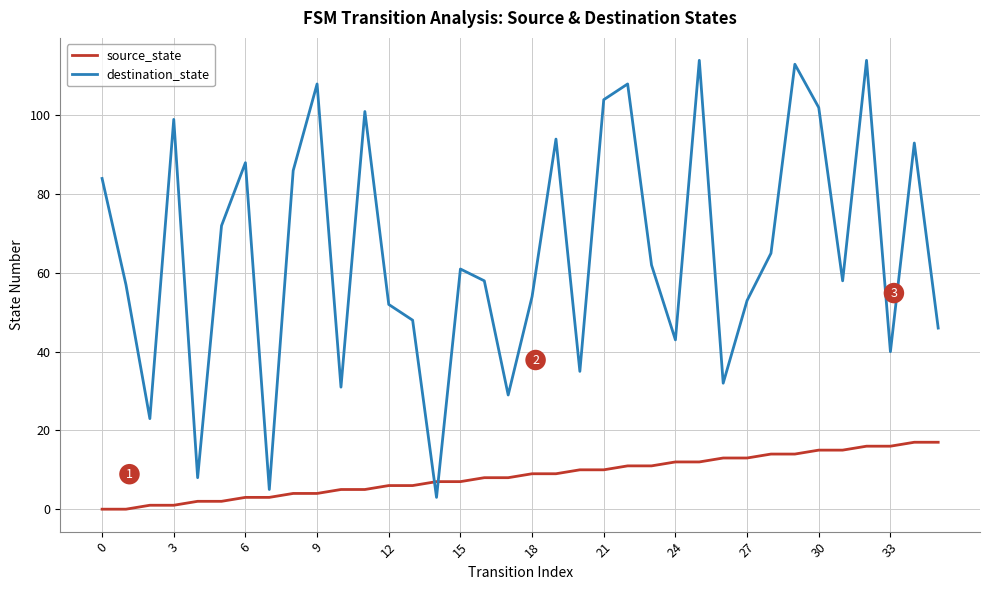

Which series has the largest total across all categories?

destination_state